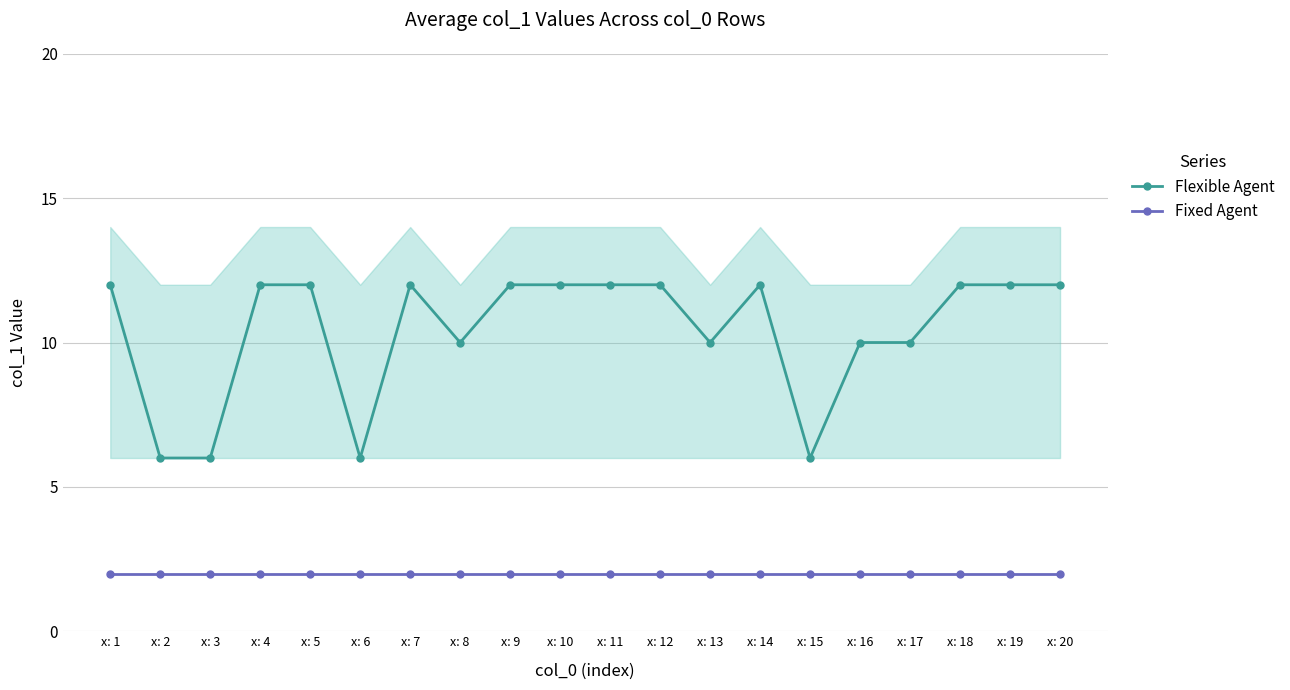

True or false: Fixed Agent and Flexible Agent cross at least once.

False